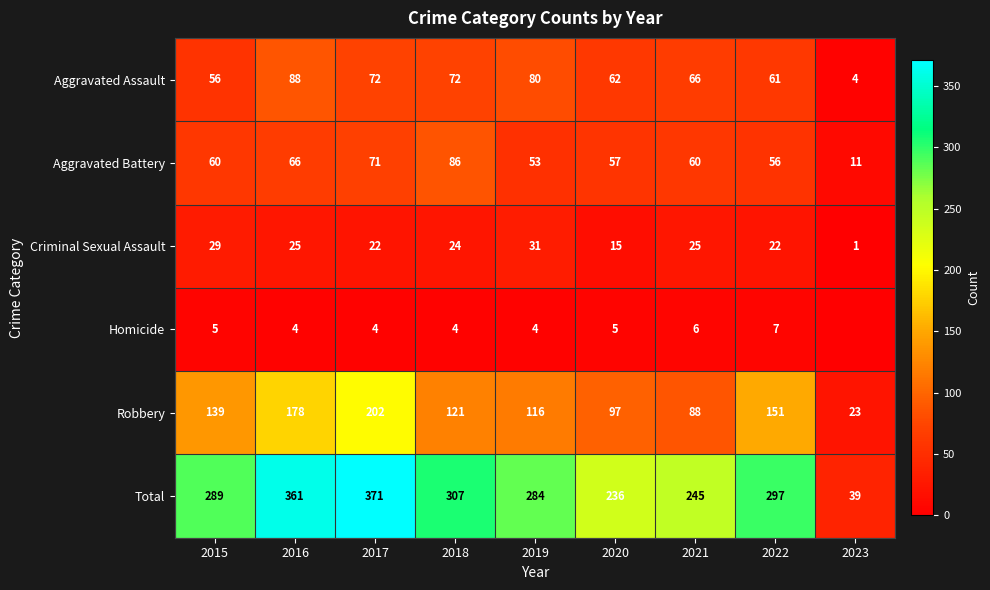

The Homicide series shows 6 at 2019. True or false?

False